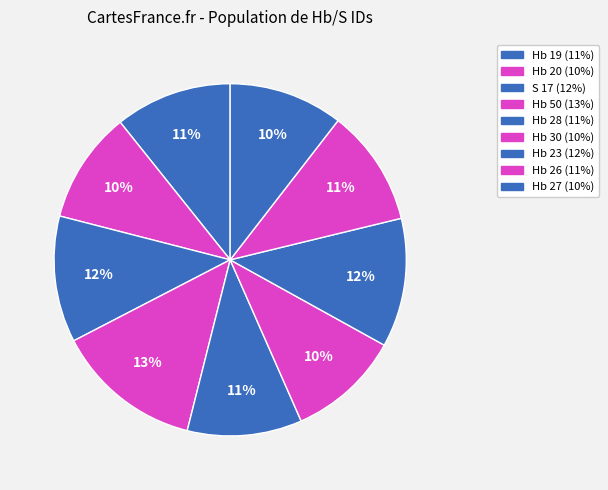

To the nearest percent, what portion does Hb 27 represent?

10%